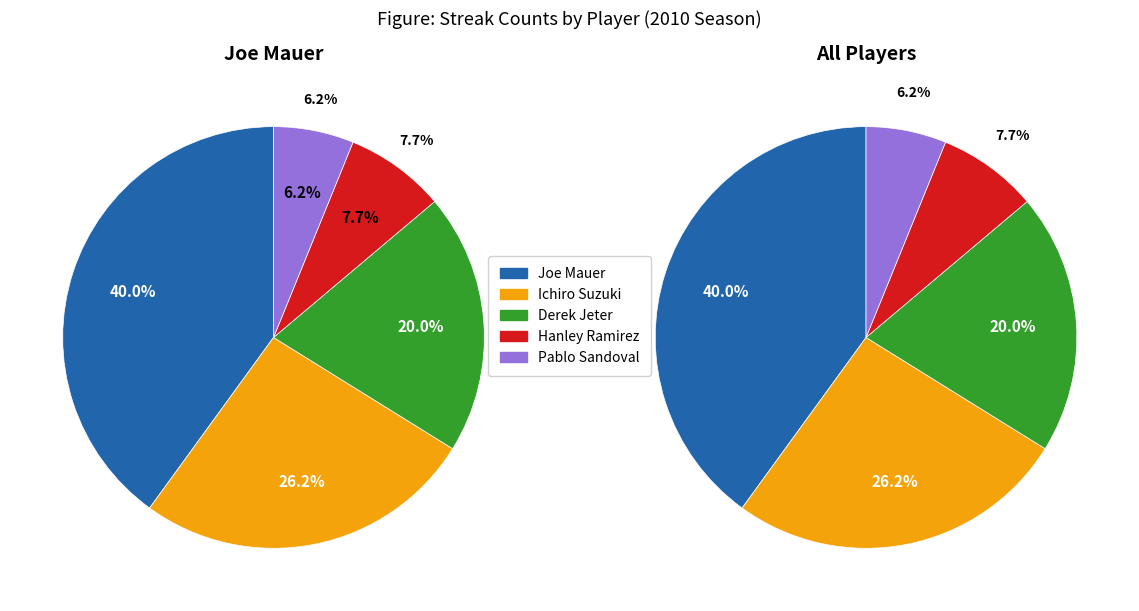

What is the total percentage of Joe Mauer and Pablo Sandoval?

46.2%